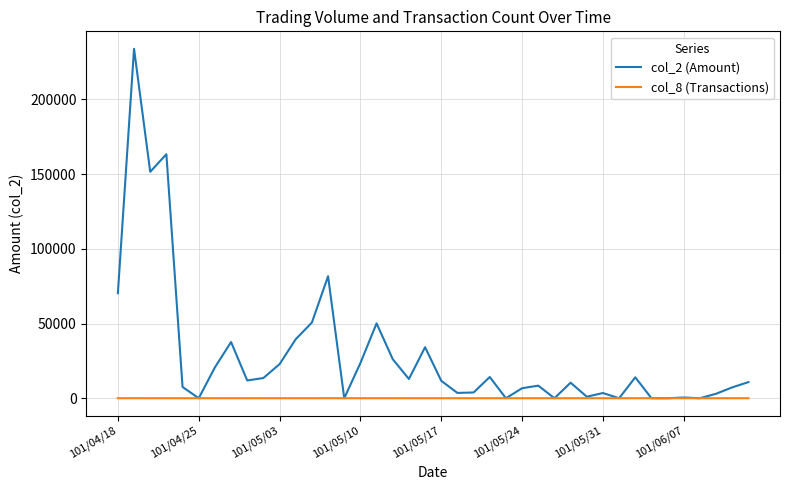

Rank the series by their average value, from highest to lowest.

col_2 (Amount), col_8 (Transactions)